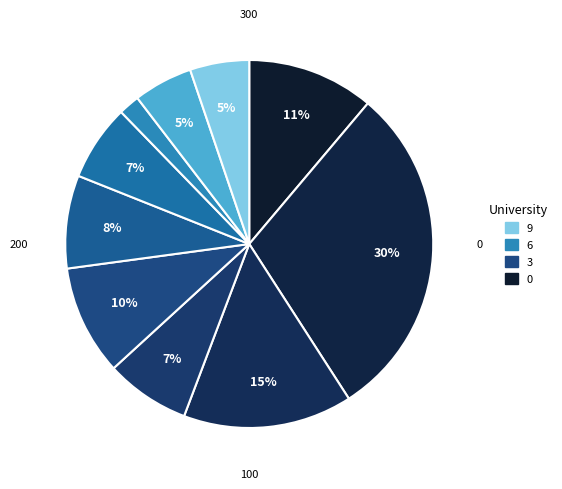

How many slices are in this pie chart?

10